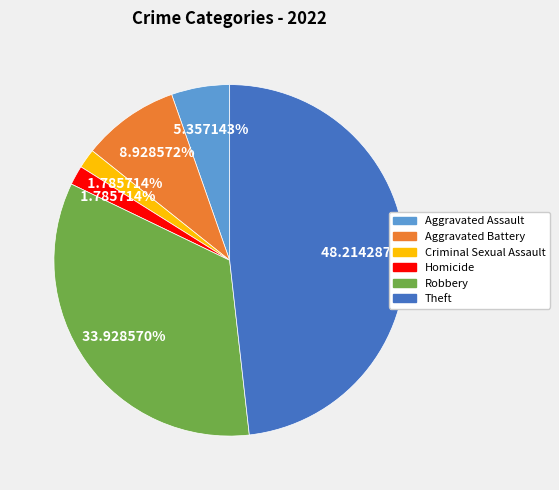

Is there a majority slice in this chart?

No